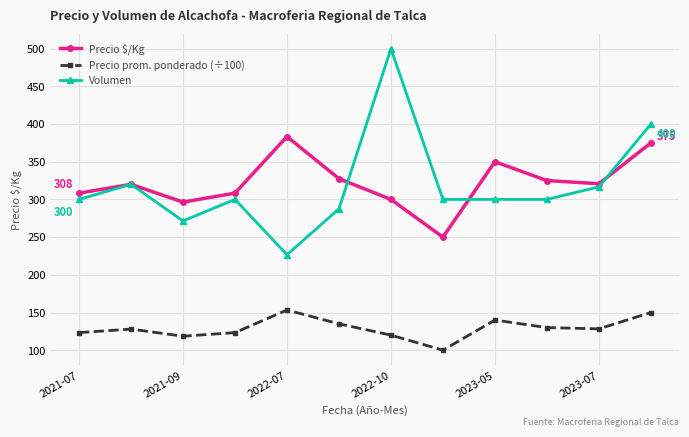

True or false: Precio prom. ponderado (÷100) and Precio $/Kg intersect in this chart.

False